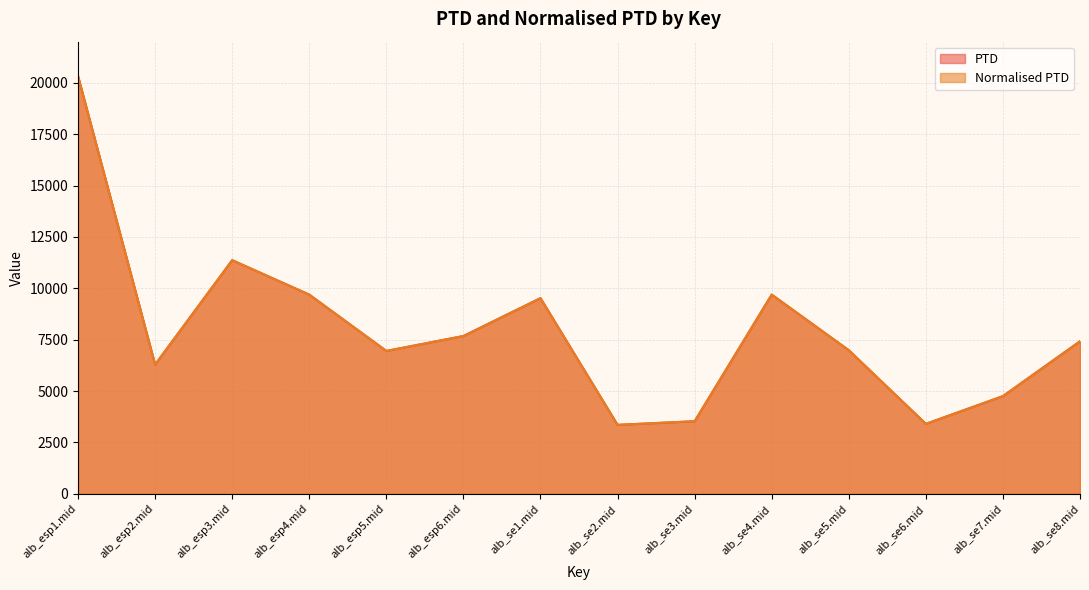

What is the sum of all Normalised PTD values?

110968.2